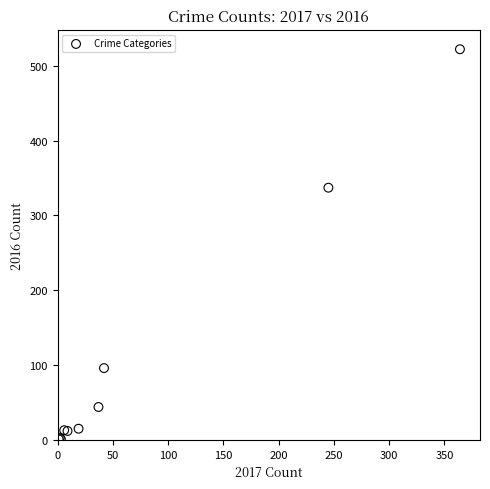

What Y value in the scatter plot is closest to 261?

337